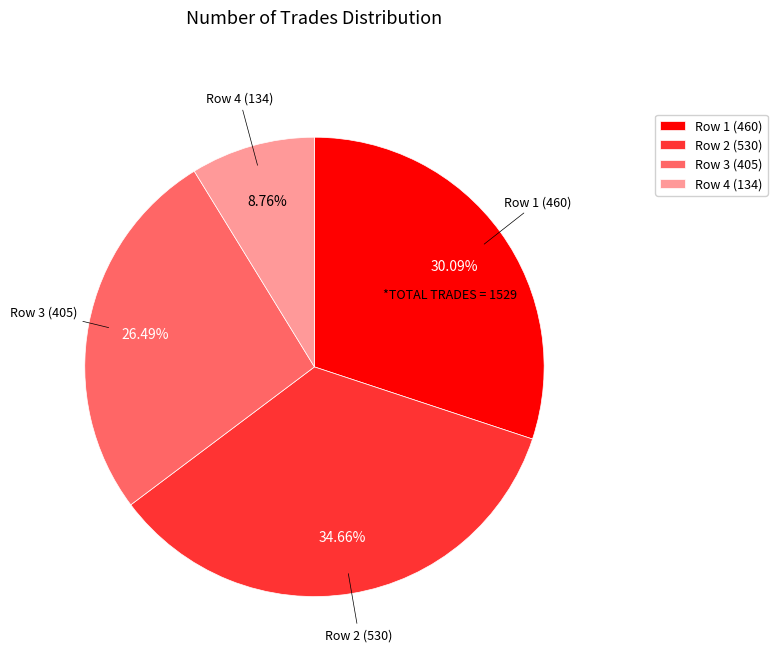

Does any single category account for the majority?

No